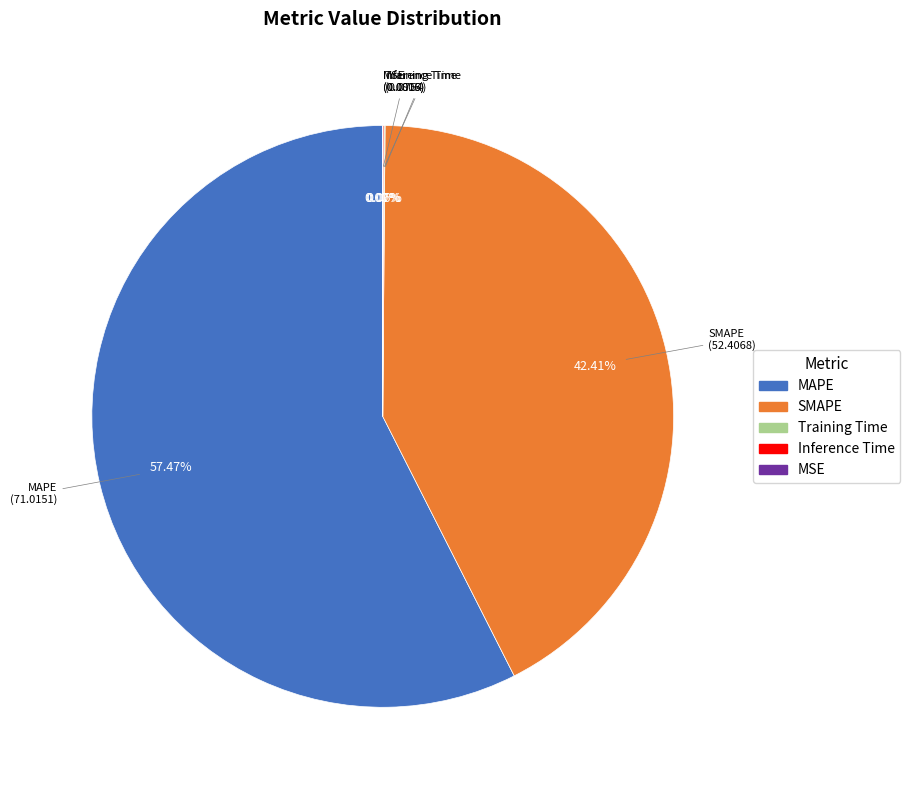

Which category has the biggest portion of the pie?

MAPE